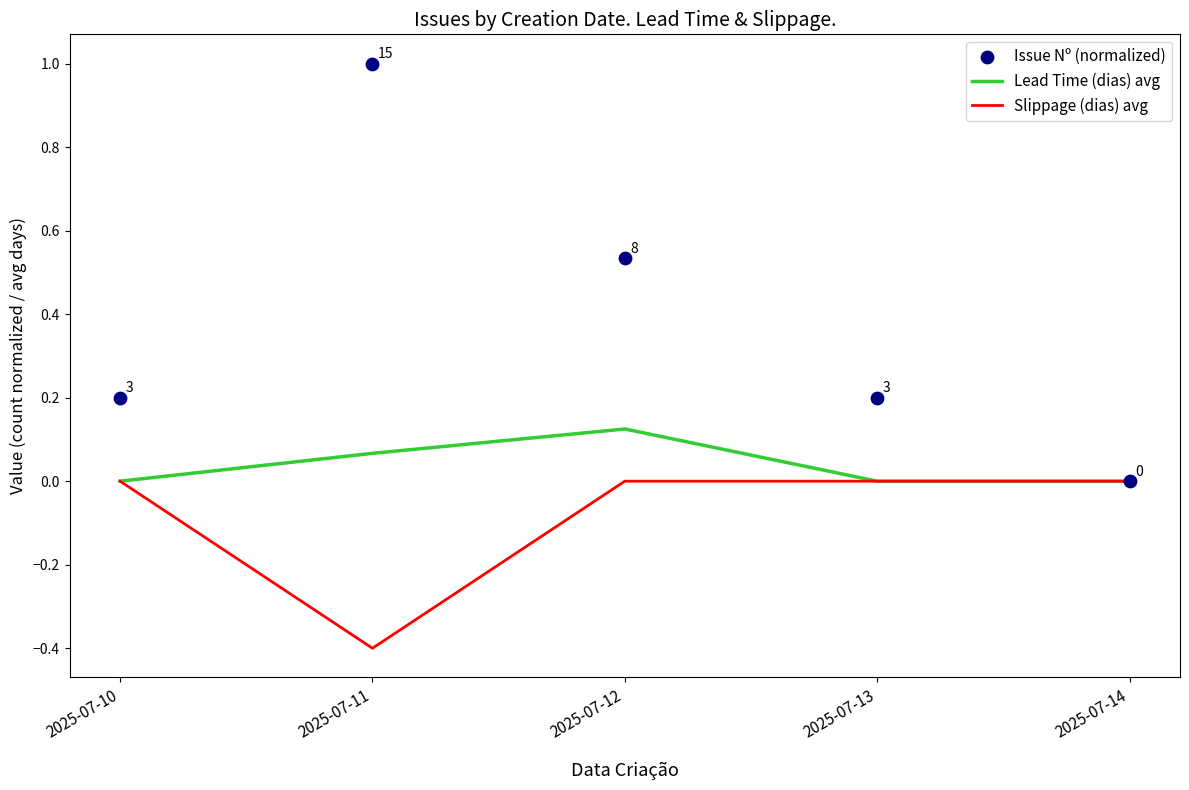

Is the value of Lead Time (dias) avg at 2025-07-10 greater than the value of Issue Nº (normalized) at 2025-07-12?

No